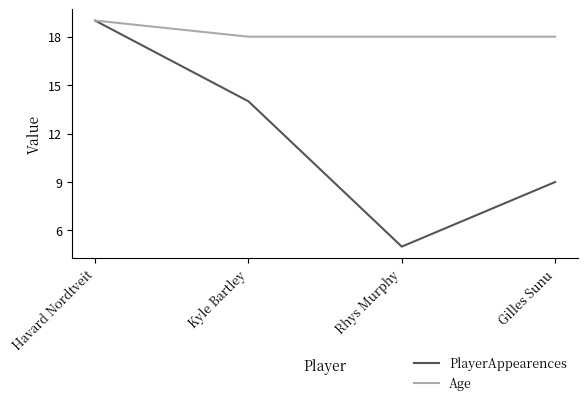

Which series has the largest range (max minus min)?

PlayerAppearences